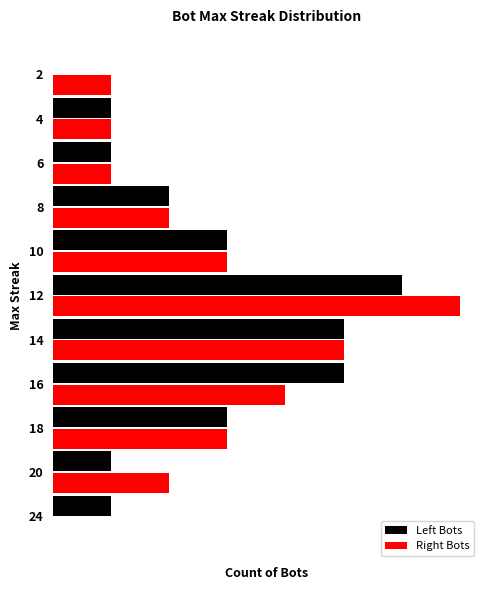

What are all the series names shown in the legend?

Left Bots, Right Bots